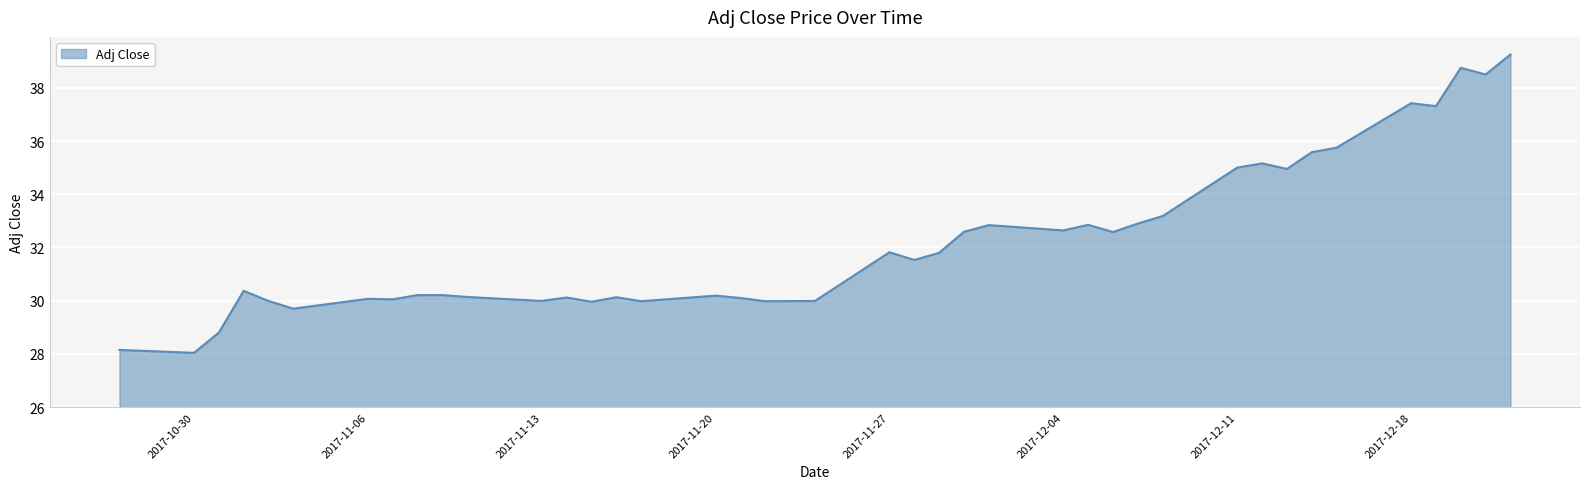

What is the difference between the maximum and minimum values?

11.2